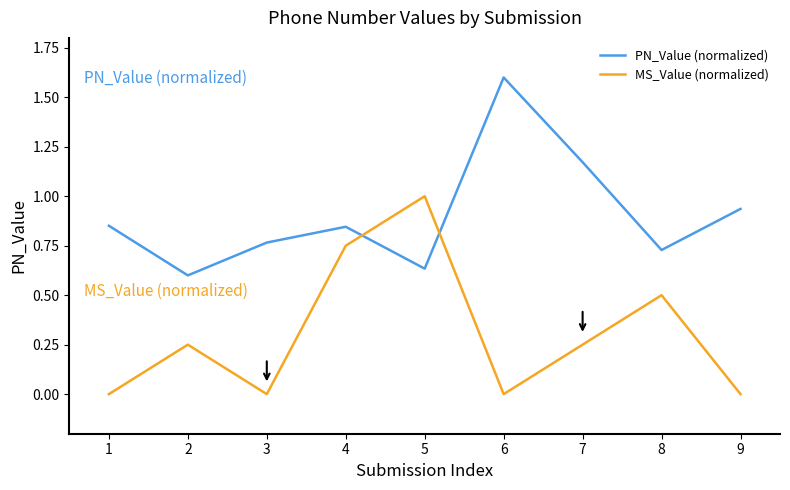

True or false: PN_Value (normalized) has a value of 1.0 at 6.

False